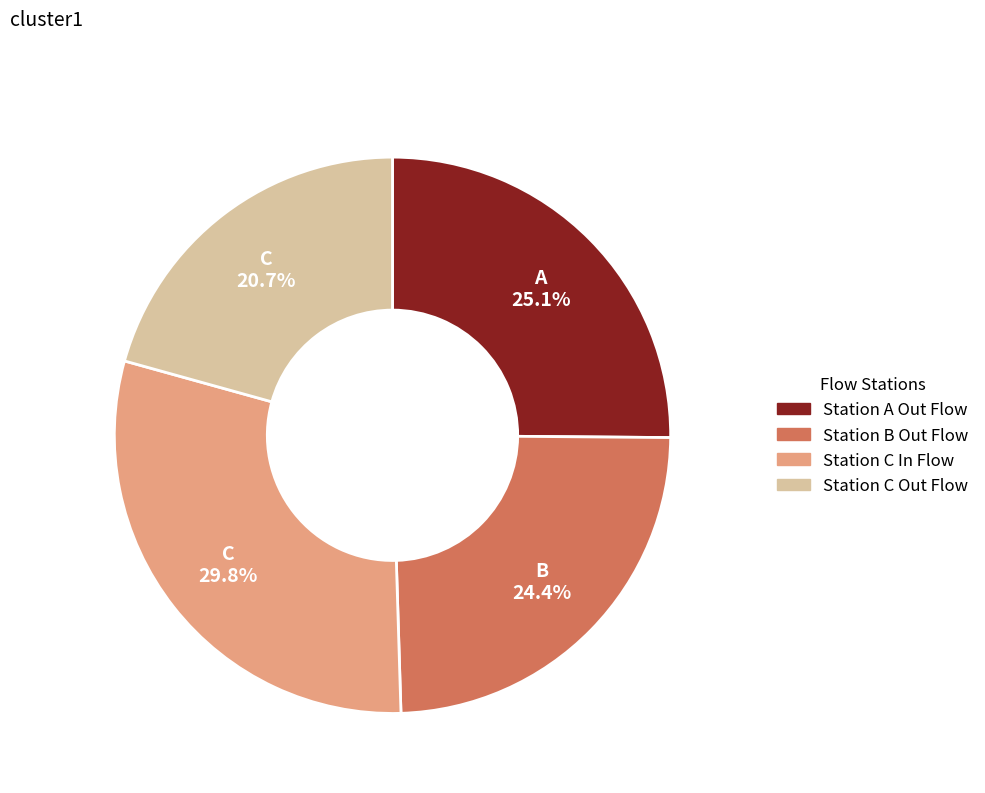

Is there a majority slice in this chart?

No